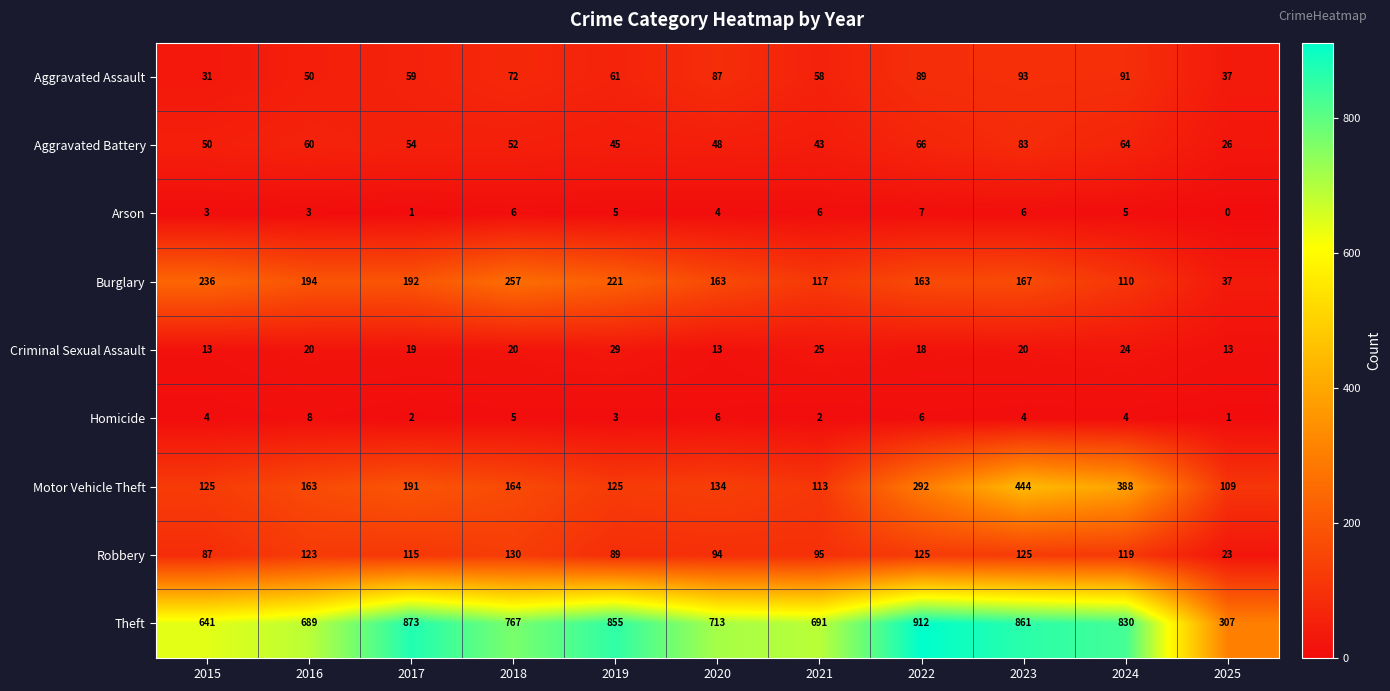

At which category does the chart reach its peak across all series?

2022